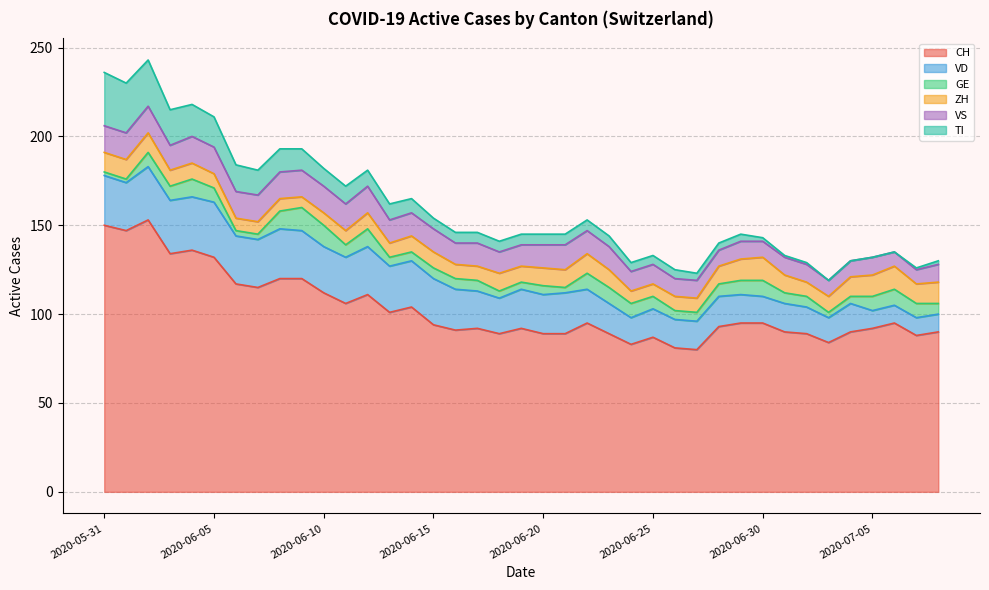

Reading right to left, list all the values displayed in this chart.

CH: 2020-07-08=90	2020-07-07=88	2020-07-06=95	2020-07-05=92	2020-07-04=90	2020-07-03=84	2020-07-02=89	2020-07-01=90	2020-06-30=95	2020-06-29=95	2020-06-28=93	2020-06-27=80	2020-06-26=81	2020-06-25=87	2020-06-24=83	2020-06-23=89	2020-06-22=95	2020-06-21=89	2020-06-20=89	2020-06-19=92	2020-06-18=89	2020-06-17=92	2020-06-16=91	2020-06-15=94	2020-06-14=104	2020-06-13=101	2020-06-12=111	2020-06-11=106	2020-06-10=112	2020-06-09=120	2020-06-08=120	2020-06-07=115	2020-06-06=117	2020-06-05=132	2020-06-04=136	2020-06-03=134	2020-06-02=153	2020-06-01=147	2020-05-31=150
VD: 2020-07-08=10	2020-07-07=10	2020-07-06=10	2020-07-05=10	2020-07-04=16	2020-07-03=14	2020-07-02=15	2020-07-01=16	2020-06-30=15	2020-06-29=16	2020-06-28=17	2020-06-27=16	2020-06-26=16	2020-06-25=16	2020-06-24=15	2020-06-23=17	2020-06-22=19	2020-06-21=23	2020-06-20=22	2020-06-19=22	2020-06-18=20	2020-06-17=21	2020-06-16=23	2020-06-15=26	2020-06-14=26	2020-06-13=26	2020-06-12=27	2020-06-11=26	2020-06-10=26	2020-06-09=27	2020-06-08=28	2020-06-07=27	2020-06-06=27	2020-06-05=31	2020-06-04=30	2020-06-03=30	2020-06-02=30	2020-06-01=27	2020-05-31=28
GE: 2020-07-08=6	2020-07-07=8	2020-07-06=9	2020-07-05=8	2020-07-04=4	2020-07-03=3	2020-07-02=6	2020-07-01=6	2020-06-30=9	2020-06-29=8	2020-06-28=7	2020-06-27=5	2020-06-26=5	2020-06-25=7	2020-06-24=8	2020-06-23=9	2020-06-22=9	2020-06-21=3	2020-06-20=5	2020-06-19=4	2020-06-18=4	2020-06-17=6	2020-06-16=6	2020-06-15=6	2020-06-14=5	2020-06-13=5	2020-06-12=10	2020-06-11=7	2020-06-10=12	2020-06-09=13	2020-06-08=10	2020-06-07=3	2020-06-06=3	2020-06-05=8	2020-06-04=10	2020-06-03=8	2020-06-02=8	2020-06-01=2	2020-05-31=2
ZH: 2020-07-08=12	2020-07-07=11	2020-07-06=13	2020-07-05=12	2020-07-04=11	2020-07-03=9	2020-07-02=8	2020-07-01=10	2020-06-30=13	2020-06-29=12	2020-06-28=10	2020-06-27=8	2020-06-26=8	2020-06-25=7	2020-06-24=7	2020-06-23=10	2020-06-22=11	2020-06-21=10	2020-06-20=10	2020-06-19=9	2020-06-18=10	2020-06-17=8	2020-06-16=8	2020-06-15=9	2020-06-14=9	2020-06-13=8	2020-06-12=9	2020-06-11=8	2020-06-10=7	2020-06-09=6	2020-06-08=7	2020-06-07=7	2020-06-06=7	2020-06-05=8	2020-06-04=9	2020-06-03=9	2020-06-02=11	2020-06-01=11	2020-05-31=11
VS: 2020-07-08=10	2020-07-07=8	2020-07-06=8	2020-07-05=10	2020-07-04=9	2020-07-03=9	2020-07-02=10	2020-07-01=10	2020-06-30=9	2020-06-29=10	2020-06-28=9	2020-06-27=10	2020-06-26=10	2020-06-25=11	2020-06-24=11	2020-06-23=13	2020-06-22=13	2020-06-21=14	2020-06-20=13	2020-06-19=12	2020-06-18=12	2020-06-17=13	2020-06-16=12	2020-06-15=13	2020-06-14=13	2020-06-13=13	2020-06-12=15	2020-06-11=15	2020-06-10=15	2020-06-09=15	2020-06-08=15	2020-06-07=15	2020-06-06=15	2020-06-05=15	2020-06-04=15	2020-06-03=14	2020-06-02=15	2020-06-01=15	2020-05-31=15
TI: 2020-07-08=2	2020-07-07=1	2020-07-06=0	2020-07-05=0	2020-07-04=0	2020-07-03=0	2020-07-02=1	2020-07-01=1	2020-06-30=2	2020-06-29=4	2020-06-28=4	2020-06-27=4	2020-06-26=5	2020-06-25=5	2020-06-24=5	2020-06-23=6	2020-06-22=6	2020-06-21=6	2020-06-20=6	2020-06-19=6	2020-06-18=6	2020-06-17=6	2020-06-16=6	2020-06-15=6	2020-06-14=8	2020-06-13=9	2020-06-12=9	2020-06-11=10	2020-06-10=10	2020-06-09=12	2020-06-08=13	2020-06-07=14	2020-06-06=15	2020-06-05=17	2020-06-04=18	2020-06-03=20	2020-06-02=26	2020-06-01=28	2020-05-31=30